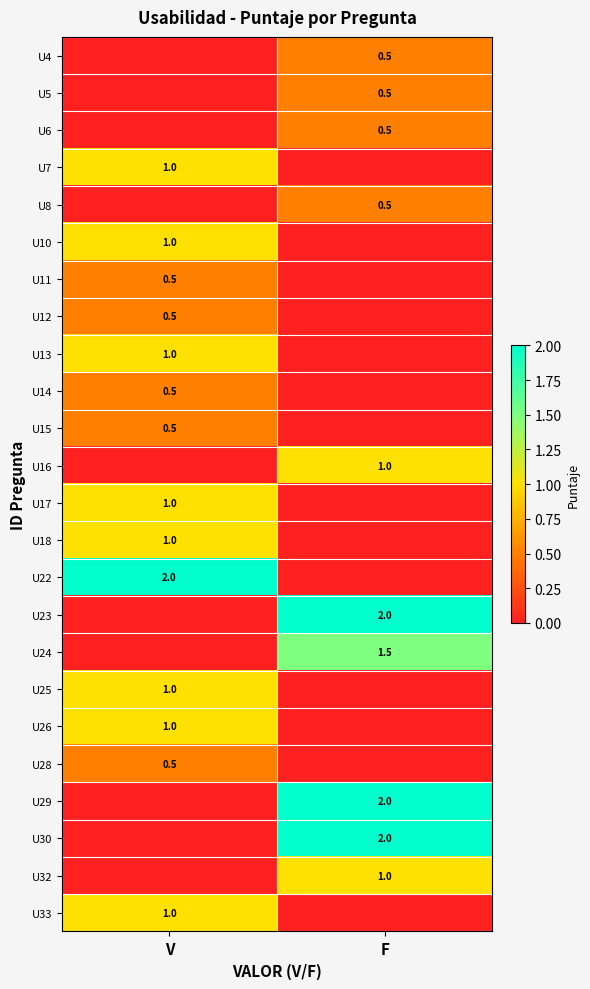

The value of U12 at V is 0.5. True or false?

True